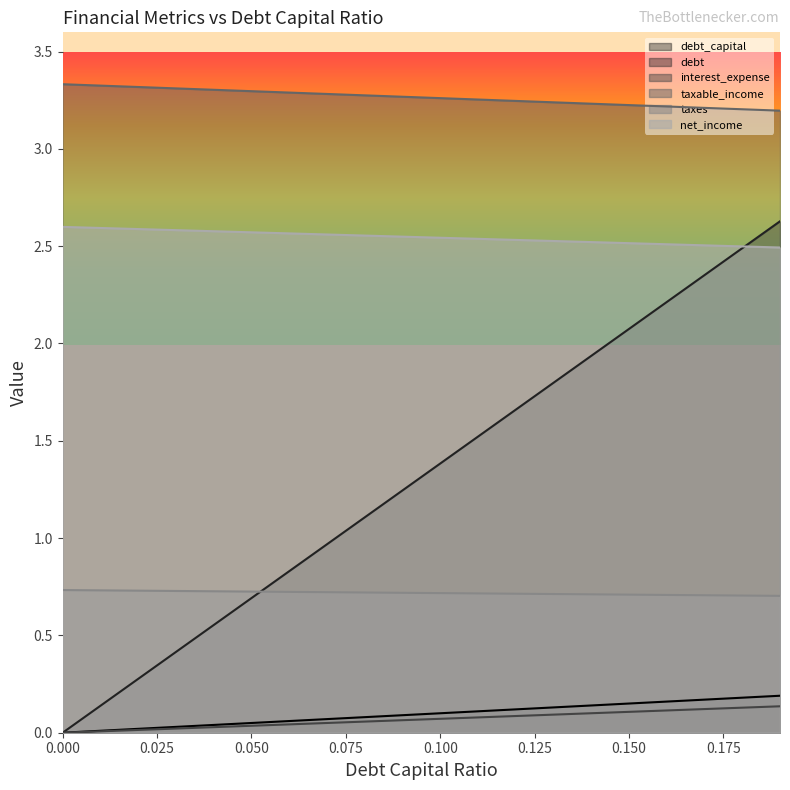

How many lines are shown in the chart?

6